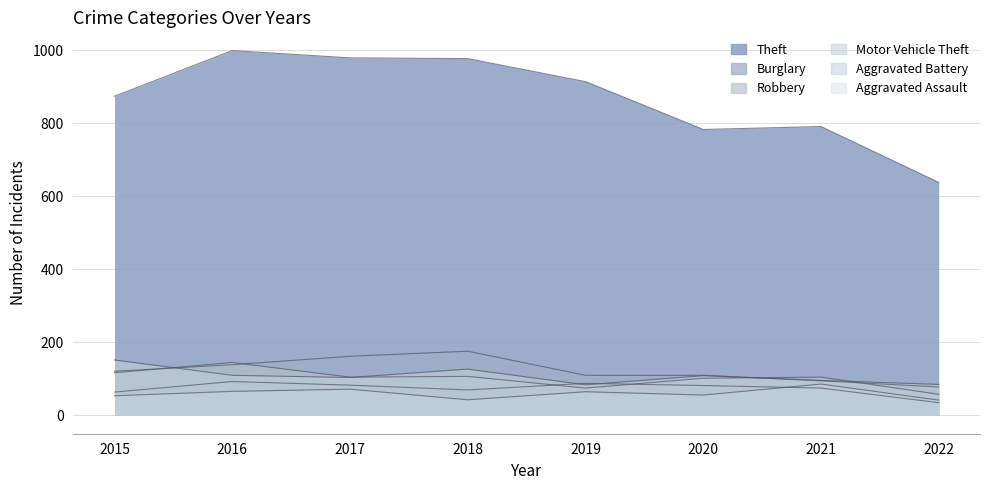

Which series changed the most between 2017 and 2019?

Theft